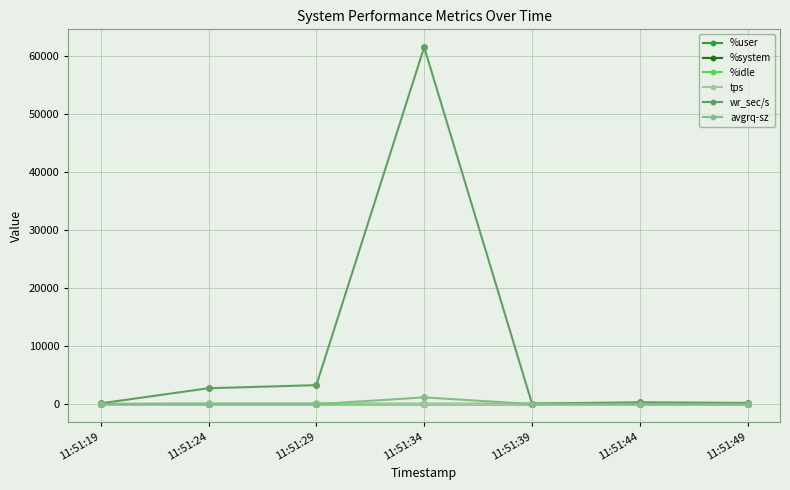

Reading right to left, transcribe all the data shown in this chart.

%user: 22.3	61.9	93.1	84.8	74.2	83.4	69.4
%system: 1.0	3.1	3.2	4.9	2.9	3.2	3.6
%idle: 76.7	34.5	3.6	10.3	16.3	7.4	26.8
tps: 13.4	30.2	3.2	51.8	180.6	140.0	4.4
wr_sec/s: 238.4	344.0	120.0	61505.6	3294.4	2766.4	158.4
avgrq-sz: 17.8	11.8	38.0	1187.4	18.2	19.8	36.0